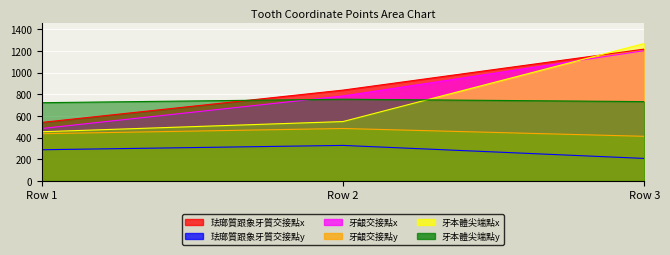

What is the difference between the highest and lowest values at Row 1?

434